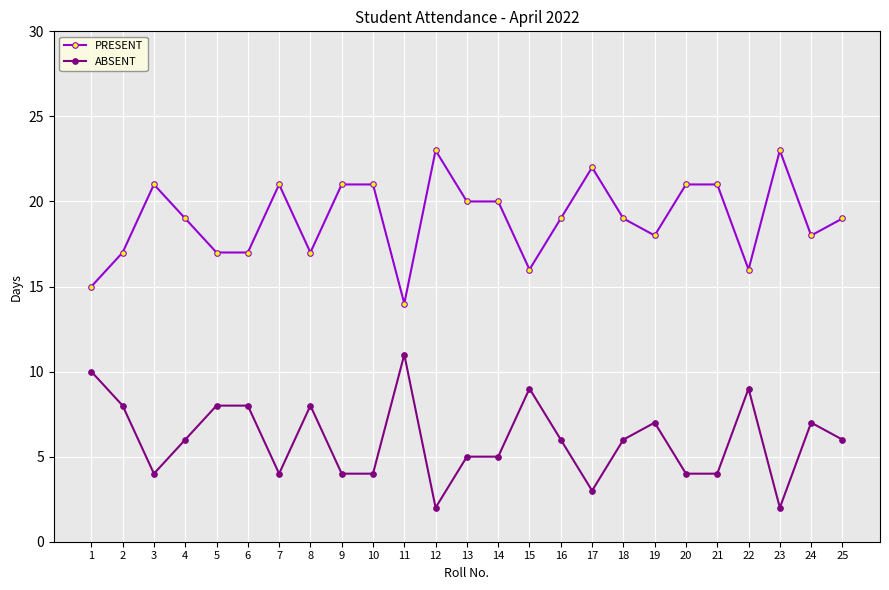

What is the sum of all PRESENT values?

475